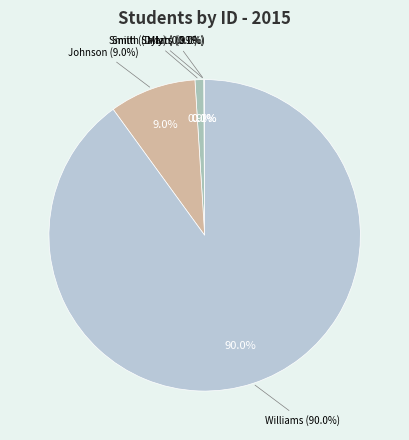

What percentage is the Johnson slice, to the nearest percent?

9%